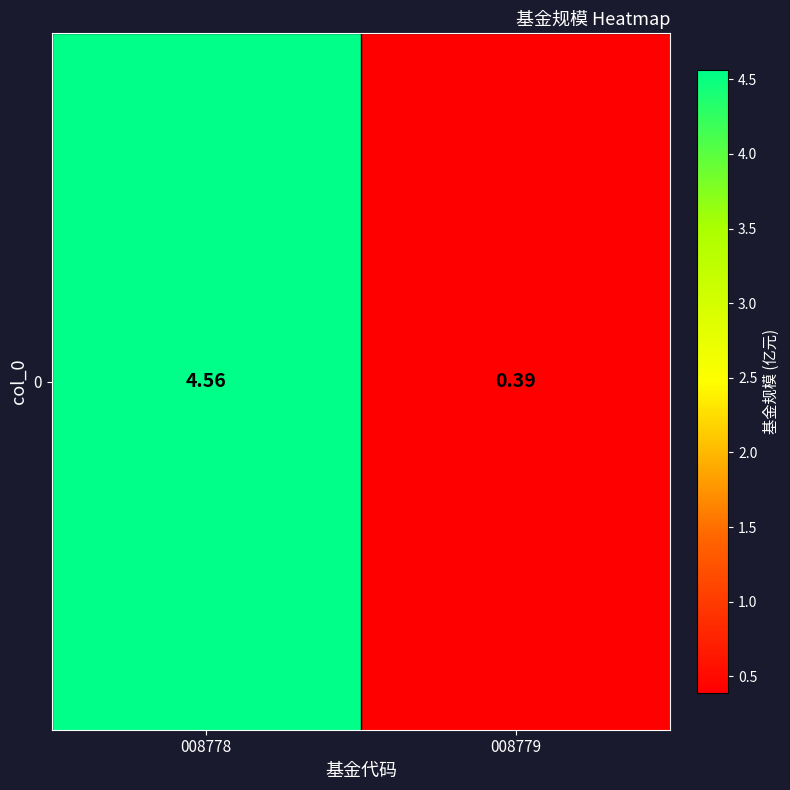

Reading left to right, what are all the values shown in this chart?

008778=4.6	008779=0.4